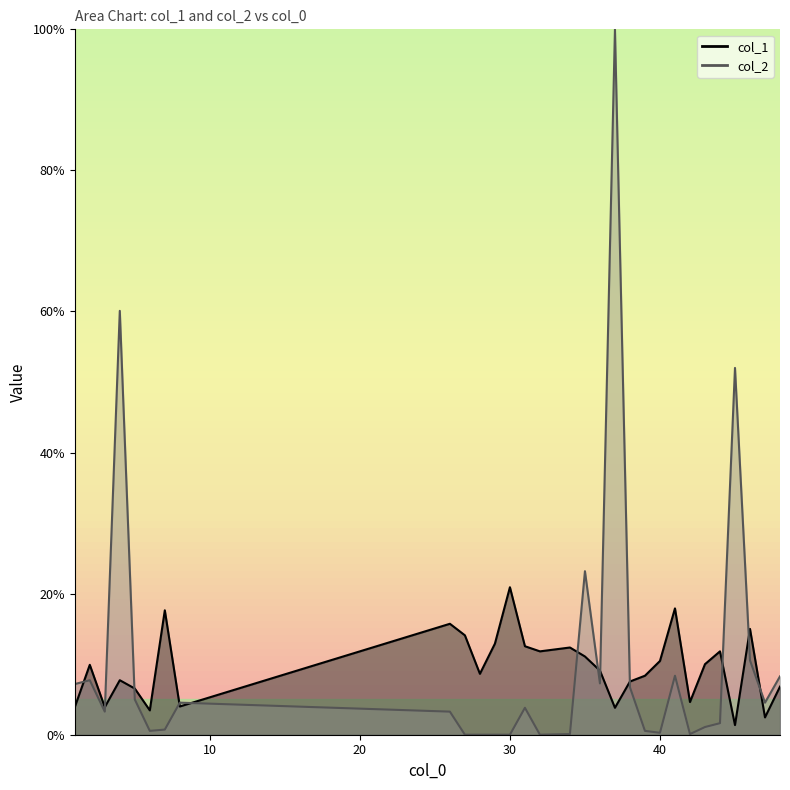

Rank the categories by col_1 value from highest to lowest.

30, 41, 7, 26, 46, 27, 29, 31, 34, 32, 44, 35, 40, 43, 2, 36, 28, 39, 4, 38, 48, 5, 42, 8, 1, 3, 37, 6, 47, 45